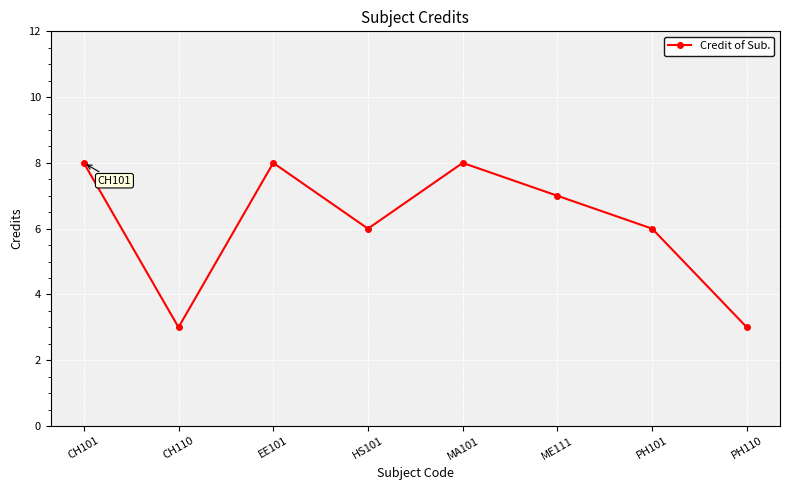

Between PH101 and PH110, which is larger?

PH101